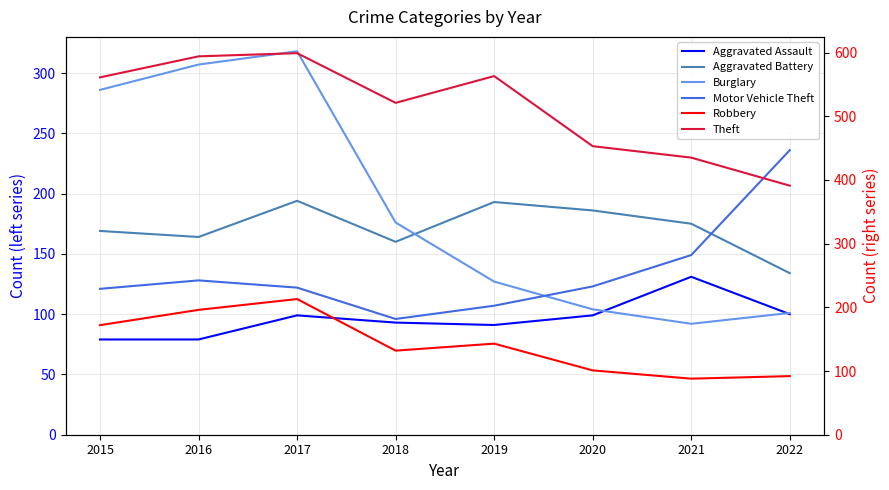

In Burglary, how many points are higher than both neighbors (excluding endpoints)?

1